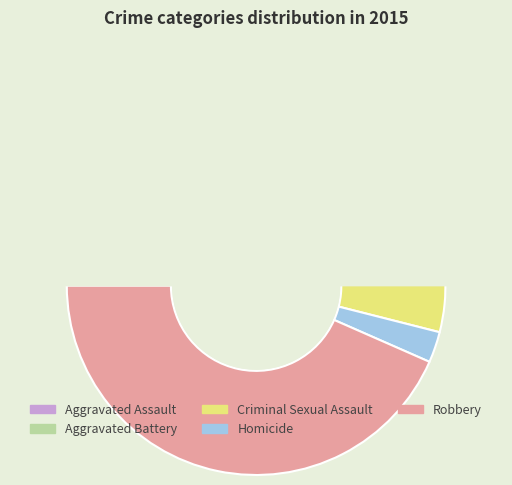

What is the smallest slice in the pie chart?

Homicide